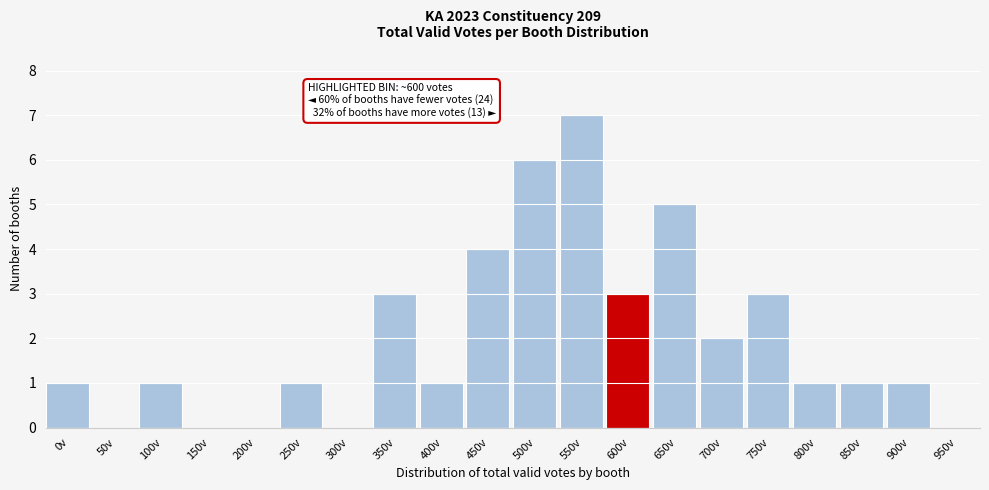

Reading left to right, what are all the values shown in this chart?

0v=1	50v=0	100v=1	150v=0	200v=0	250v=1	300v=0	350v=3	400v=1	450v=4	500v=6	550v=7	600v=3	650v=5	700v=2	750v=3	800v=1	850v=1	900v=1	950v=0